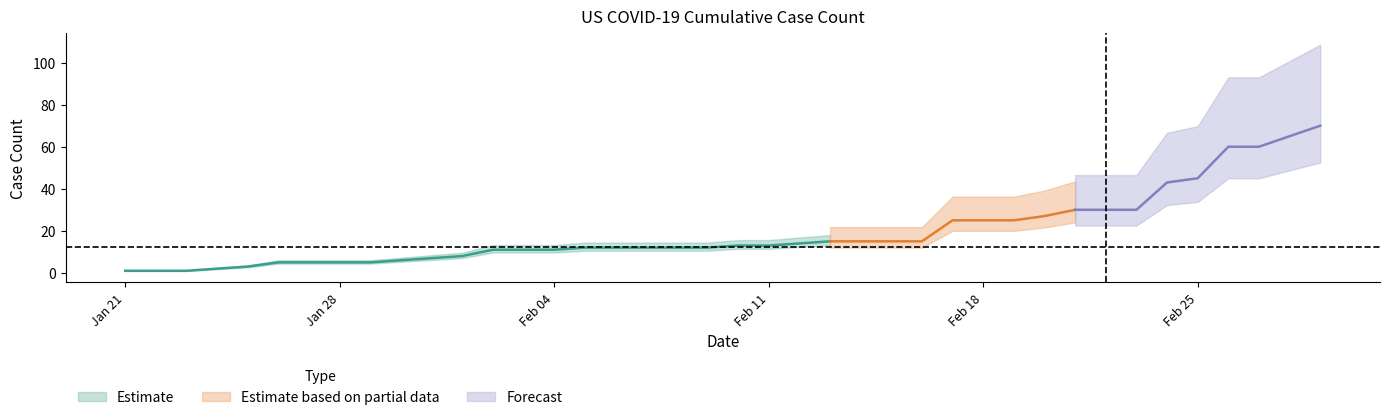

Reading left to right, extract all data points from this chart.

2020-01-21=1	2020-01-22=1	2020-01-23=1	2020-01-24=2	2020-01-25=3	2020-01-26=5	2020-01-27=5	2020-01-28=5	2020-01-29=5	2020-01-30=6	2020-01-31=7	2020-02-01=8	2020-02-02=11	2020-02-03=11	2020-02-04=11	2020-02-05=12	2020-02-06=12	2020-02-07=12	2020-02-08=12	2020-02-09=12	2020-02-10=13	2020-02-11=13	2020-02-12=14	2020-02-13=15	2020-02-14=15	2020-02-15=15	2020-02-16=15	2020-02-17=25	2020-02-18=25	2020-02-19=25	2020-02-20=27	2020-02-21=30	2020-02-22=30	2020-02-23=30	2020-02-24=43	2020-02-25=45	2020-02-26=60	2020-02-27=60	2020-02-28=65	2020-02-29=70